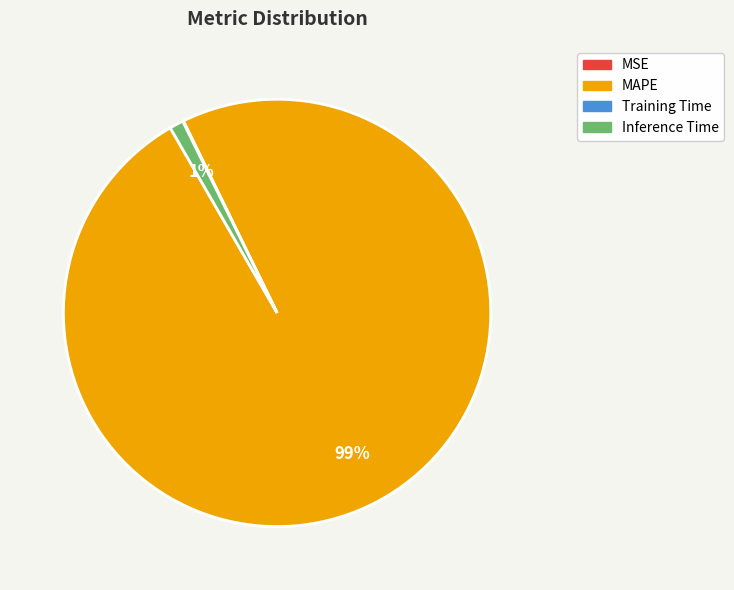

To the nearest percent, what is the average slice percentage?

25%